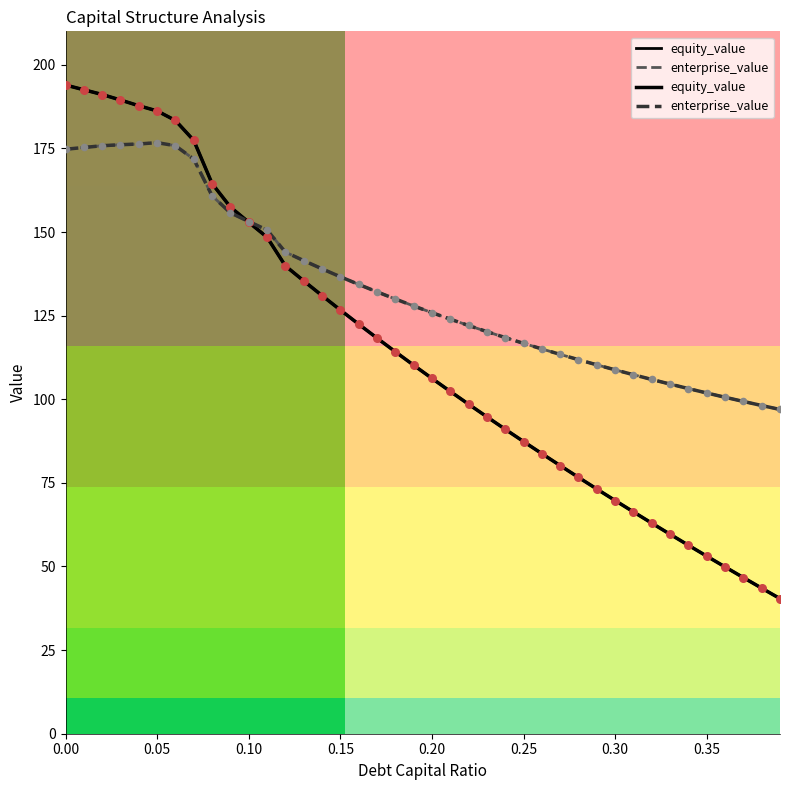

Which series has the largest total across all categories?

enterprise_value